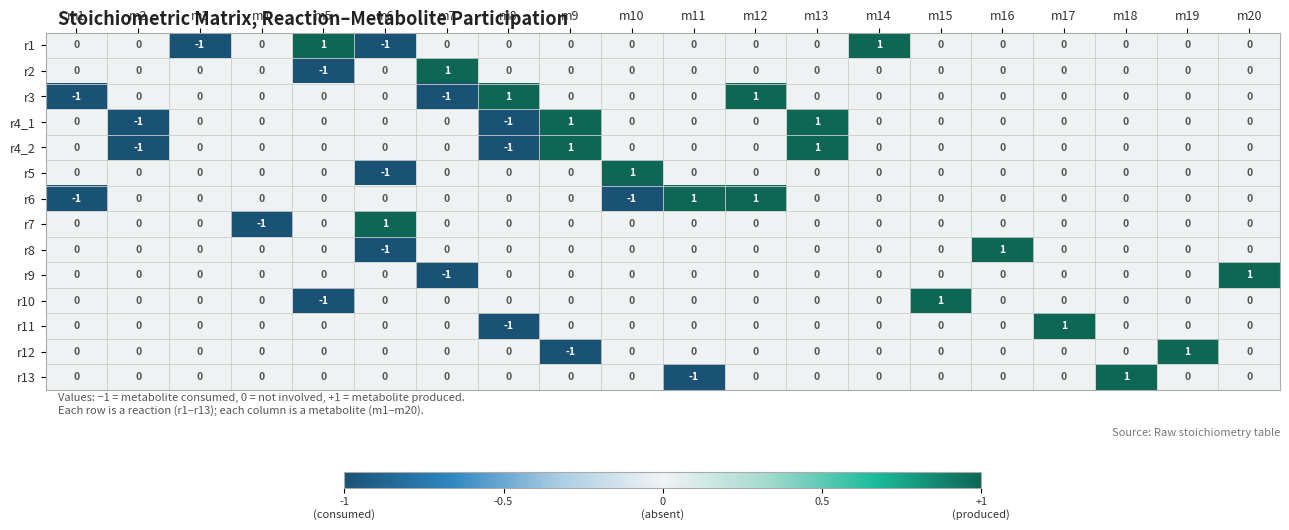

What is the total value across all series at m16?

1